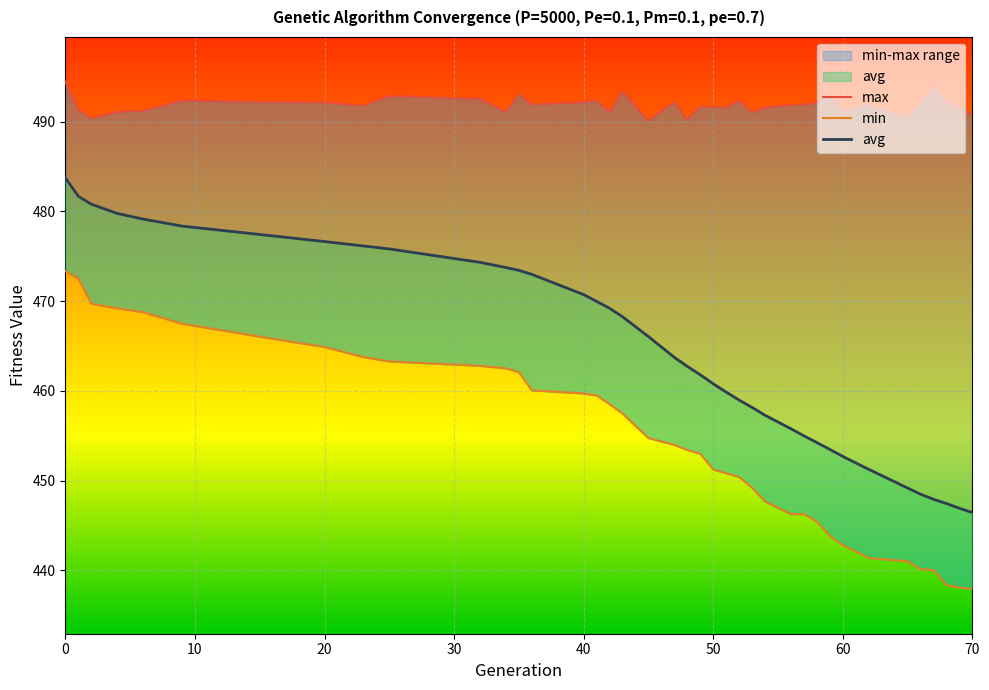

What is the maximum value shown in the chart?

494.4